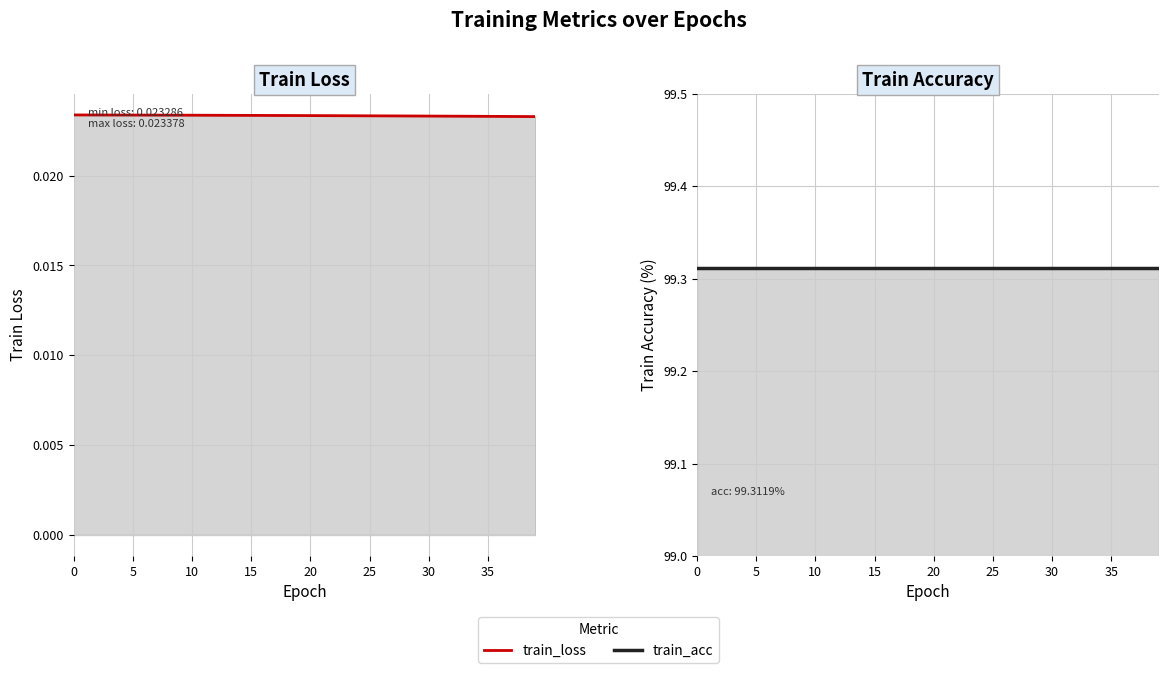

What are all the series names shown in the legend?

train_loss, train_acc